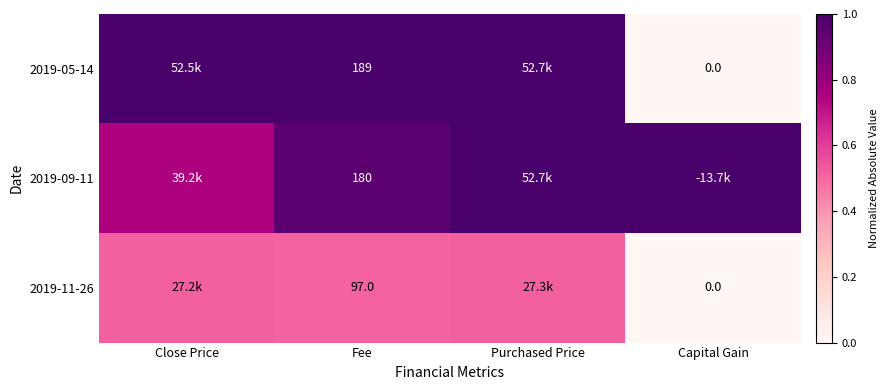

Between Capital Gain and Fee, which is larger?

Fee